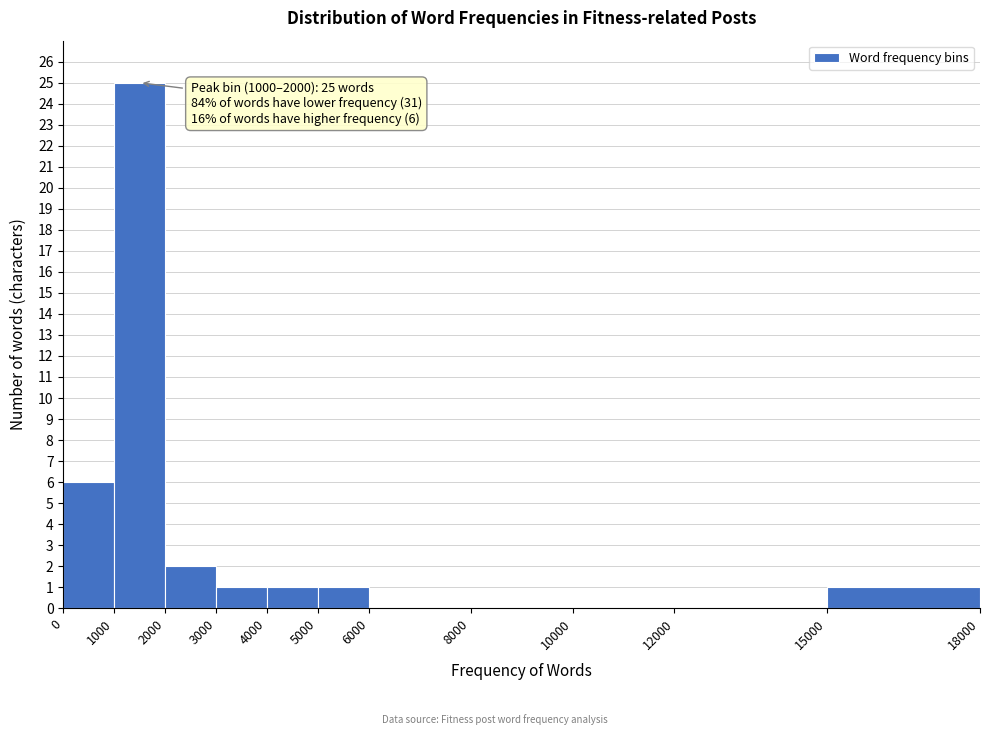

Over which range of the x-axis is the bar tallest?

1000 to 2000